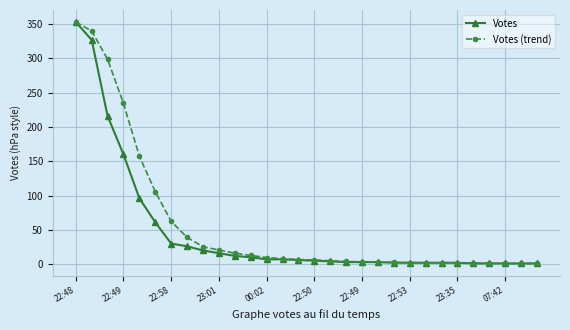

How many data points does each series have?

30